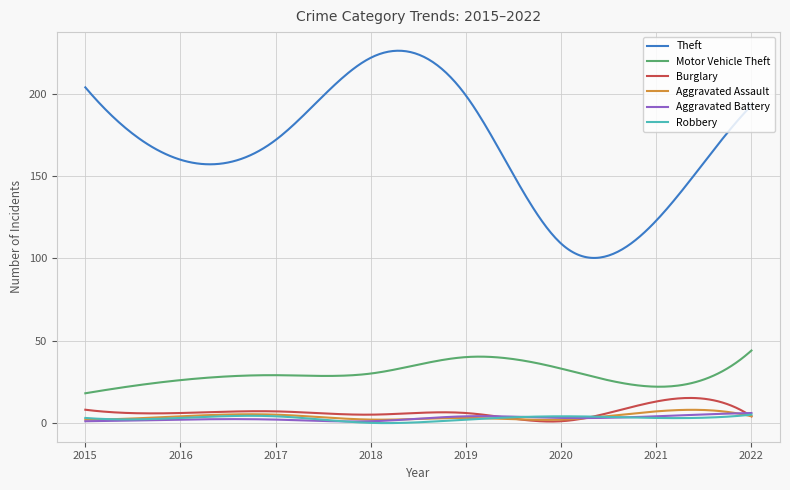

What is the difference between the maximum and minimum values in the Aggravated Assault series?

6.1